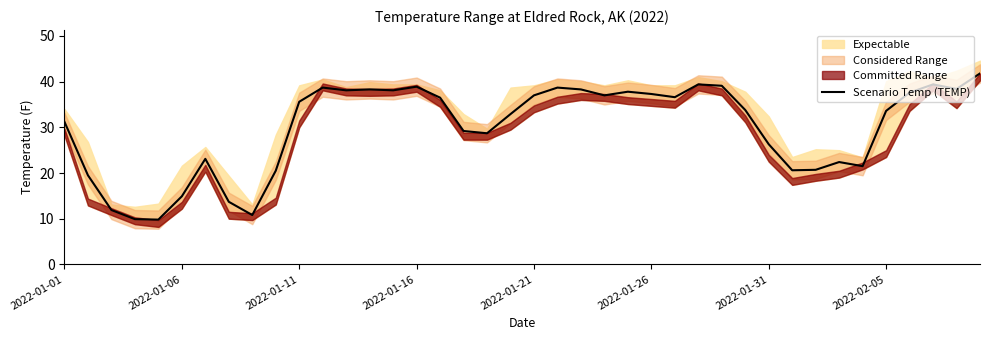

Where does the Scenario Temp (TEMP) series first go above 35?

2022-01-11